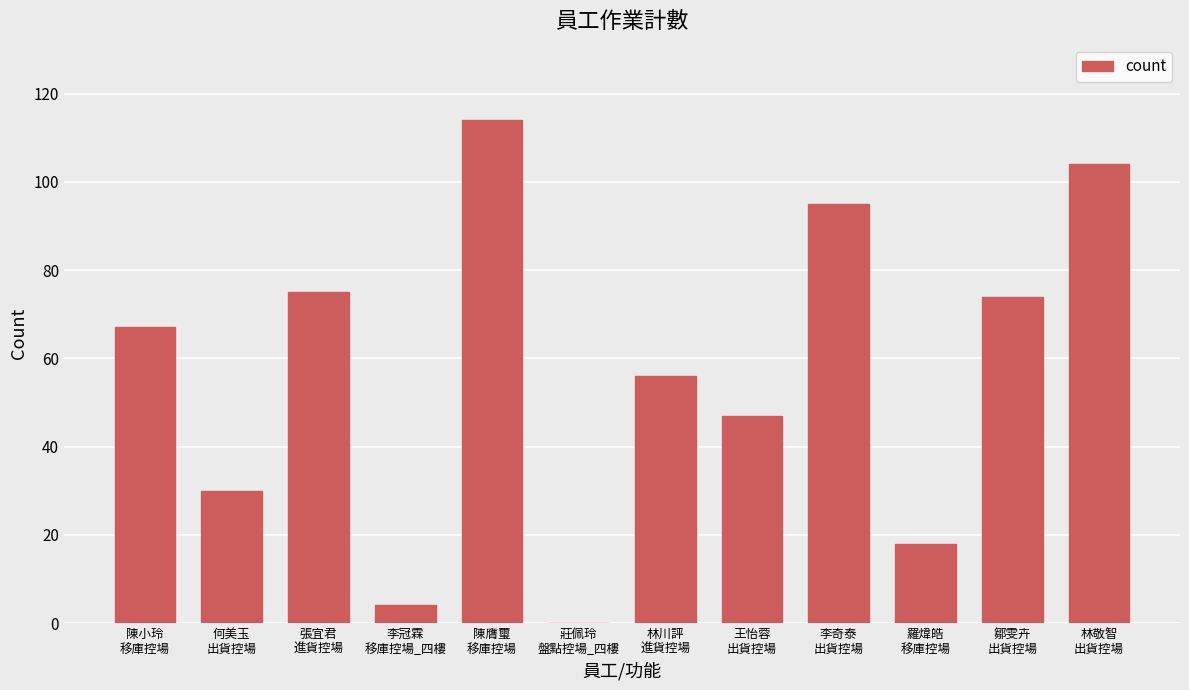

What is the change in value from 莊佩玲
盤點控場_四樓 to 林川評
進貨控場?

+56